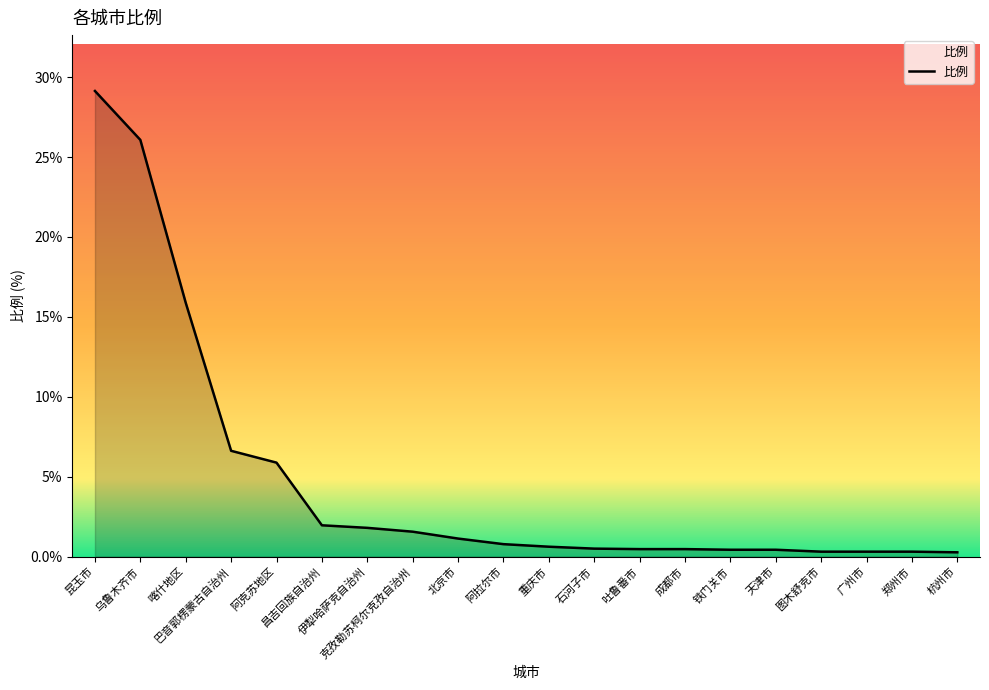

Is it true that the value at 铁门关市 is 0.4?

True